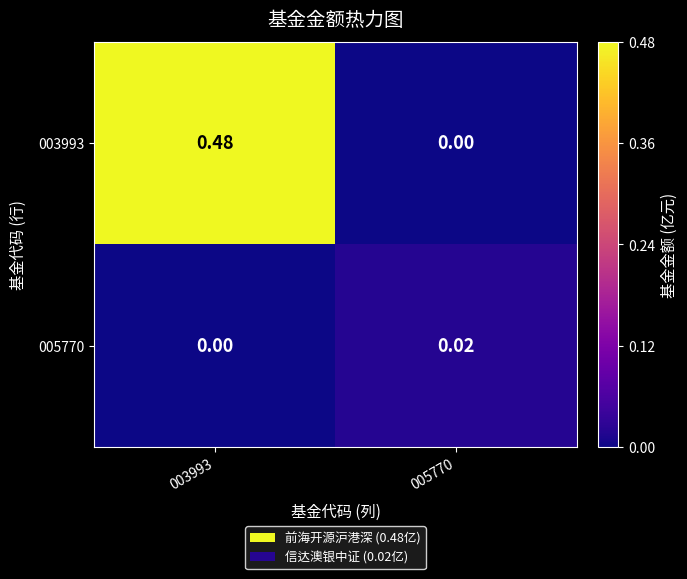

Is the value of 005770 at 003993 greater than the value of 003993 at 003993?

No